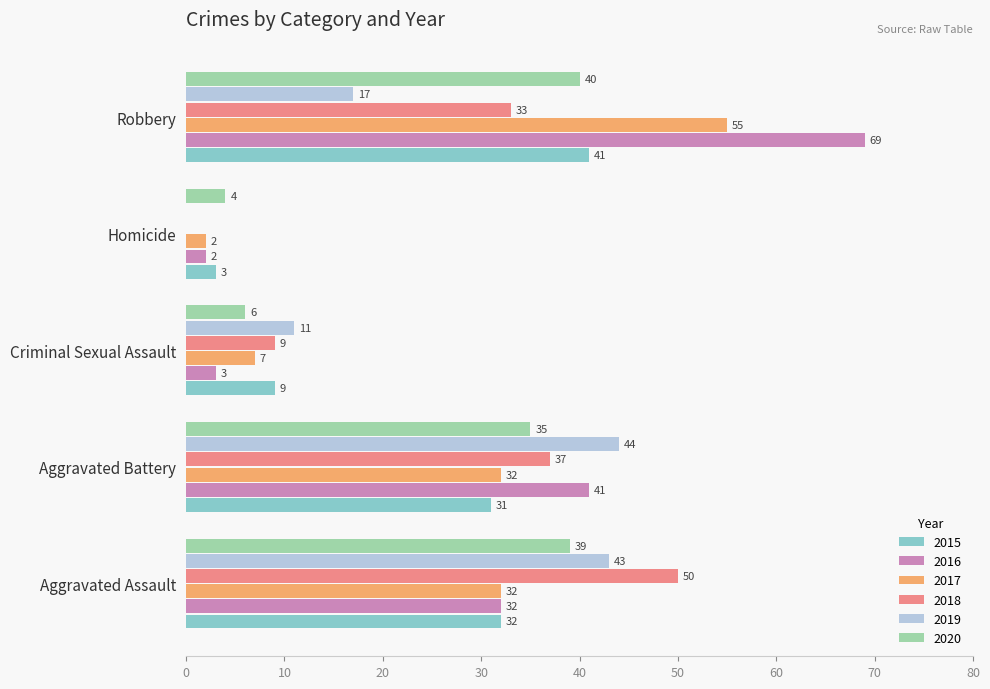

What is the sum of all 2019 values?

115